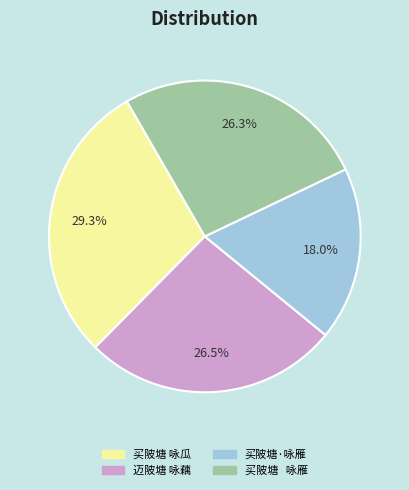

What is the largest slice in the pie chart?

买陂塘 咏瓜